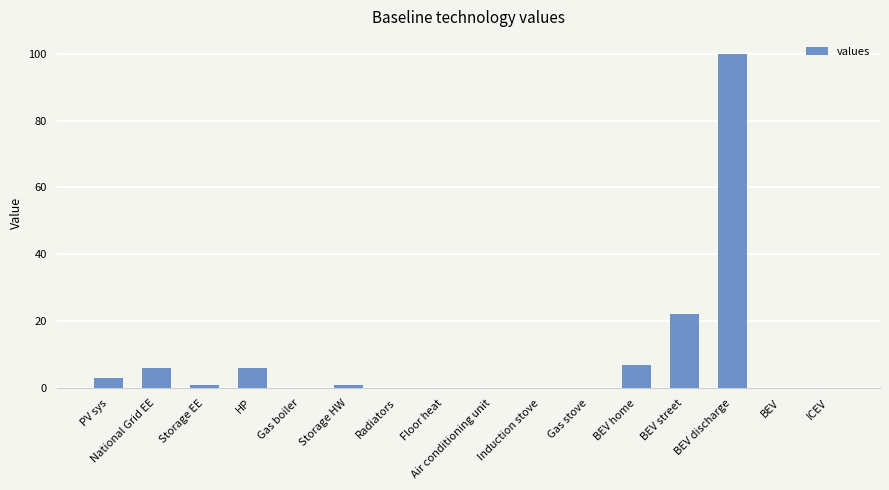

Count the number of data series in this chart.

1